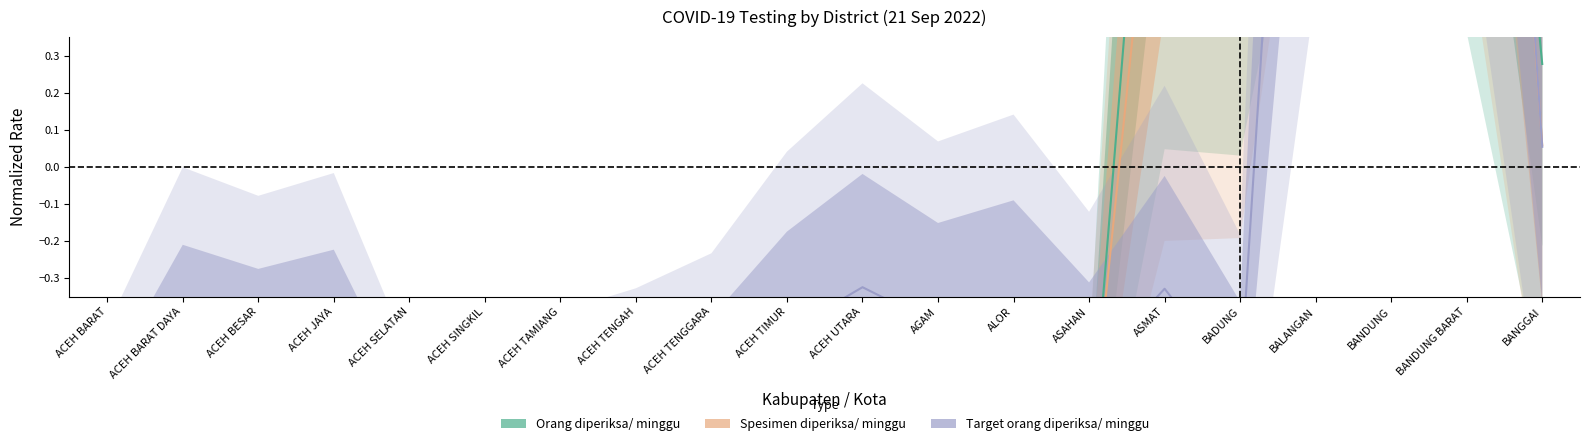

List the series in order of their peak value, highest first.

Spesimen diperiksa/ minggu, Orang diperiksa/ minggu, Target orang diperiksa/ minggu